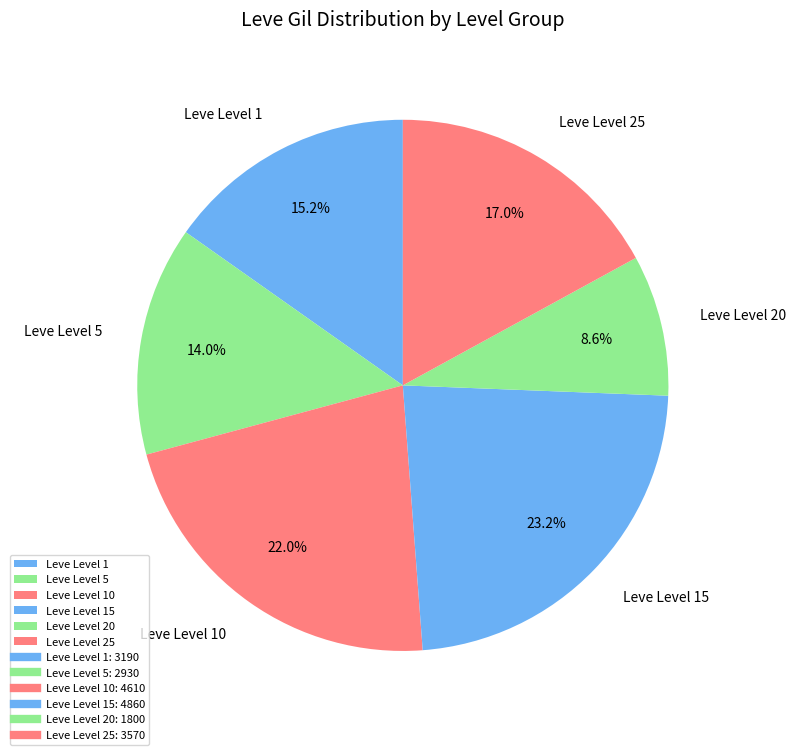

To the nearest percent, what is the average slice percentage?

17%